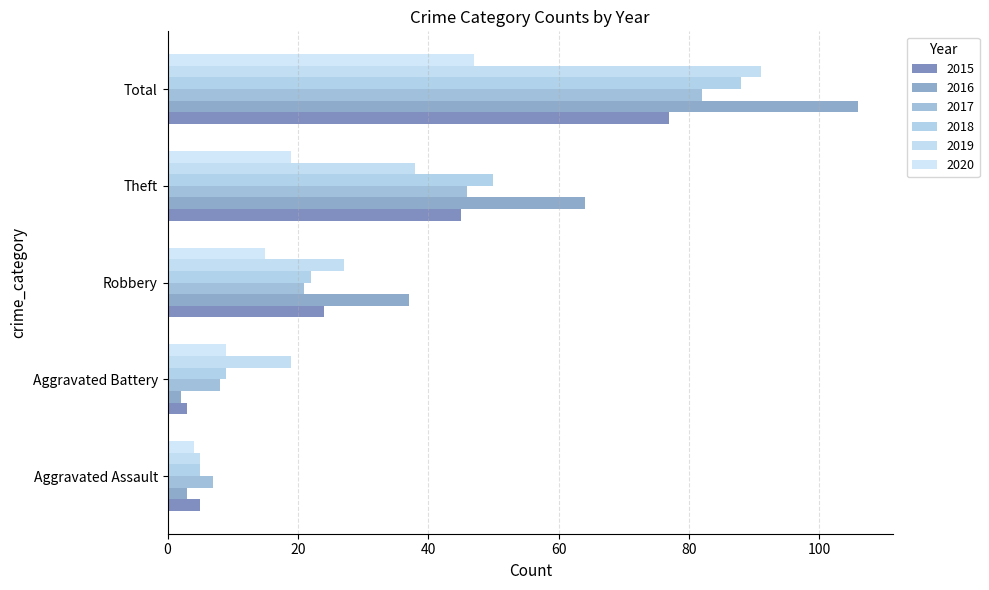

True or false: 2017 has a value of 13 at Aggravated Battery.

False